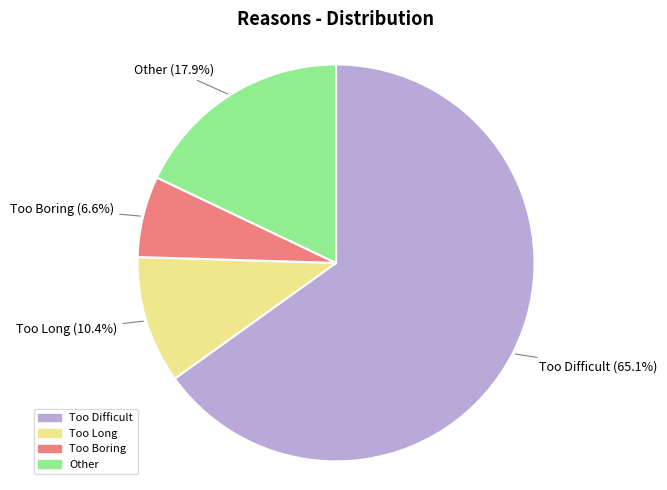

What is the ratio of the value at Too Long to the value at Too Difficult?

0.2